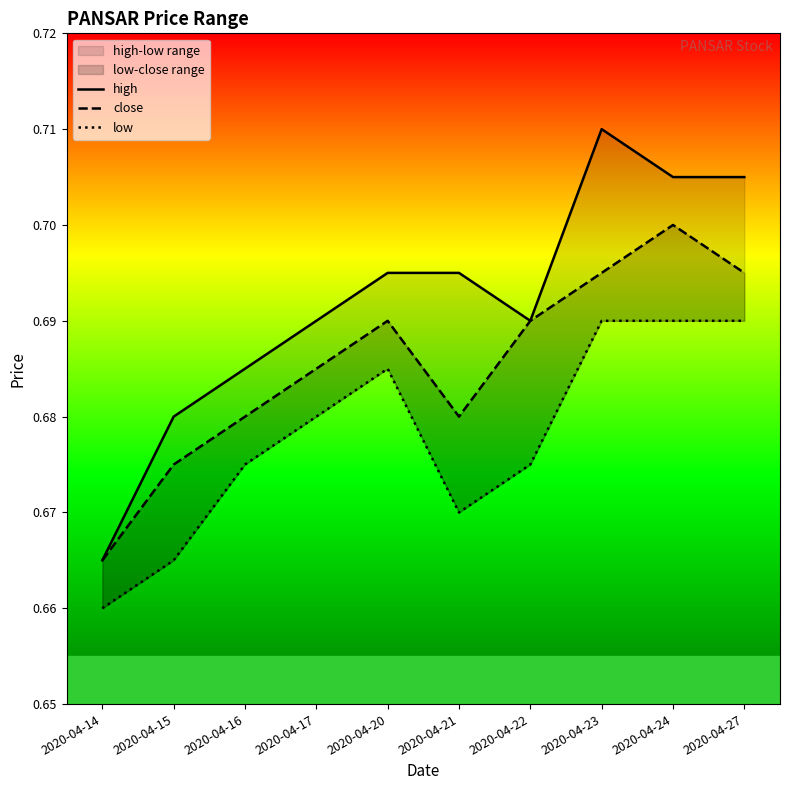

True or false: low has more than 1 interior local peaks.

False